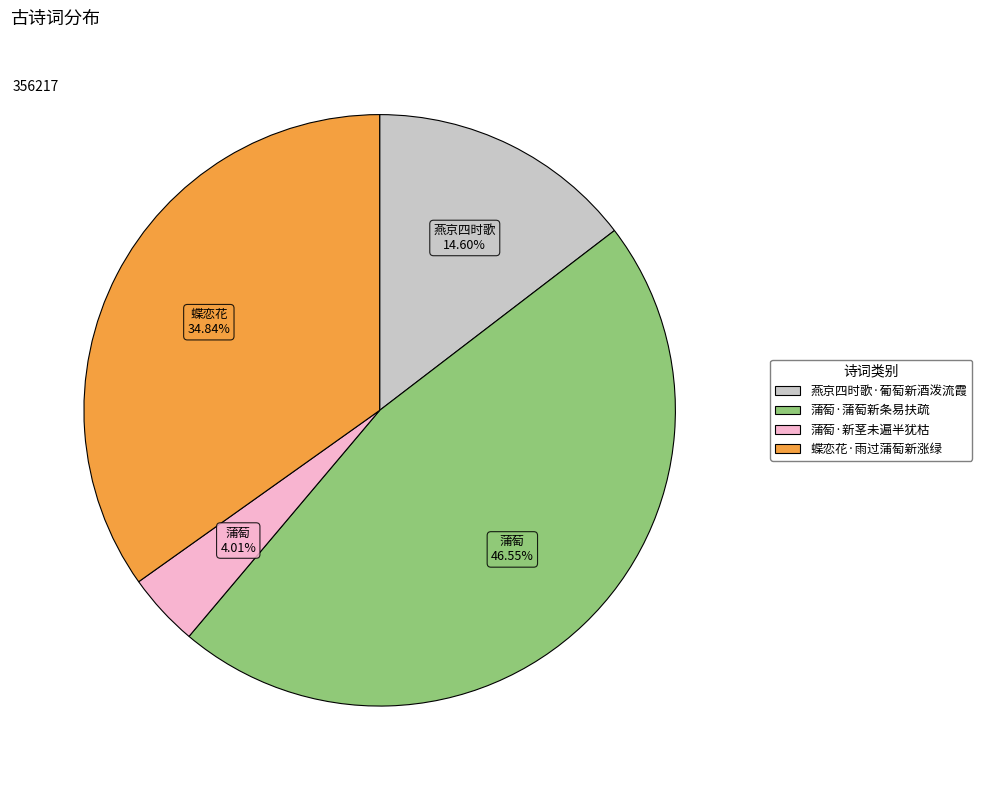

To the nearest percent, what is the difference between the 蒲萄·蒲萄新条易扶疏 and 蝶恋花·雨过蒲萄新涨绿 slice percentages?

12%